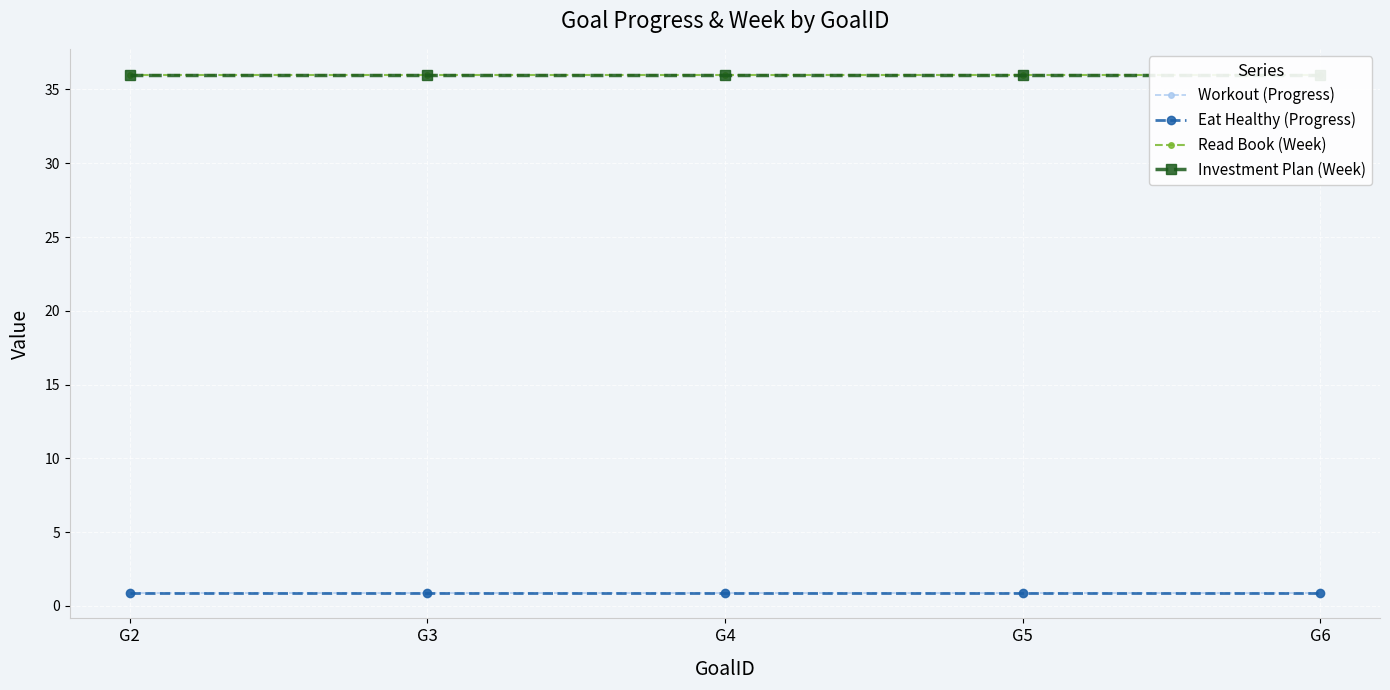

What is the average value of the Workout (Progress) series?

0.9